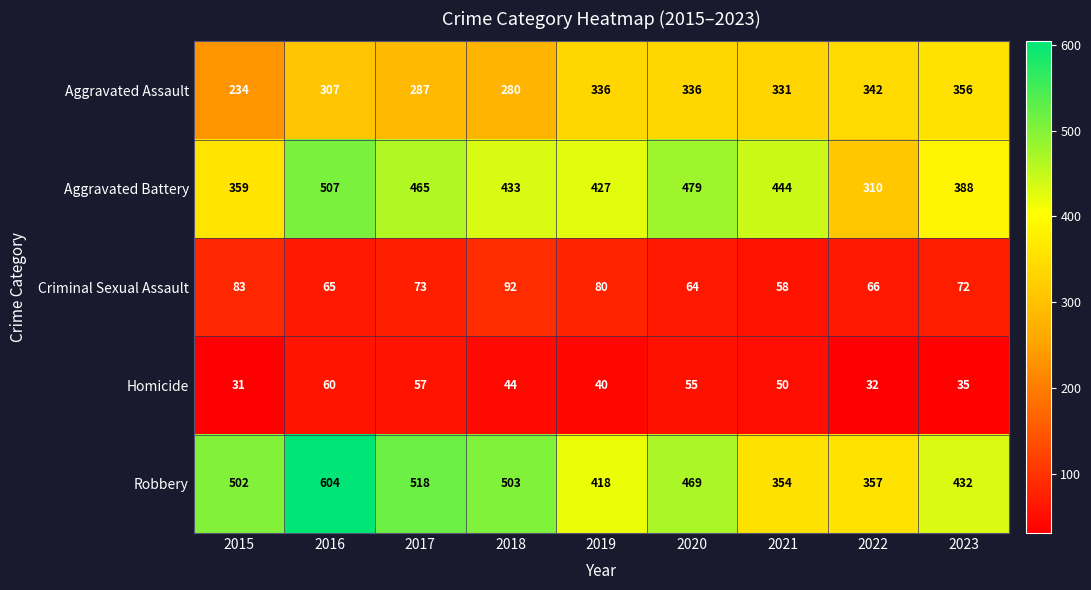

What is the spread (max minus min) of values at 2020?

424